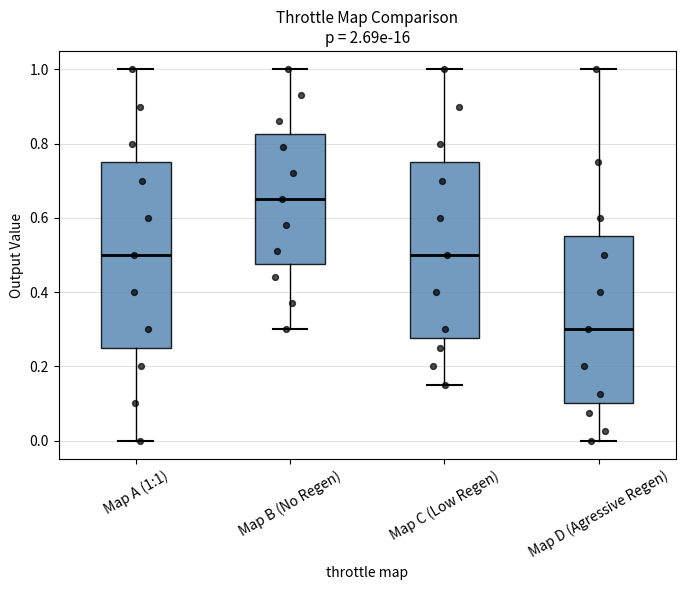

Comparing the boxes themselves (not the whiskers), which one is the tallest?

Map A (1:1)